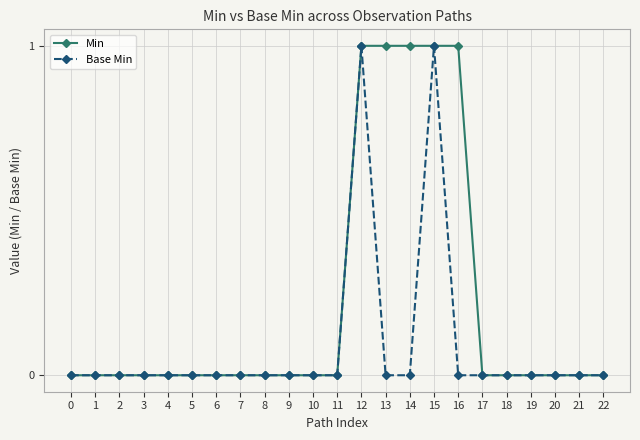

Is it true that Min equals 0 at 17?

True